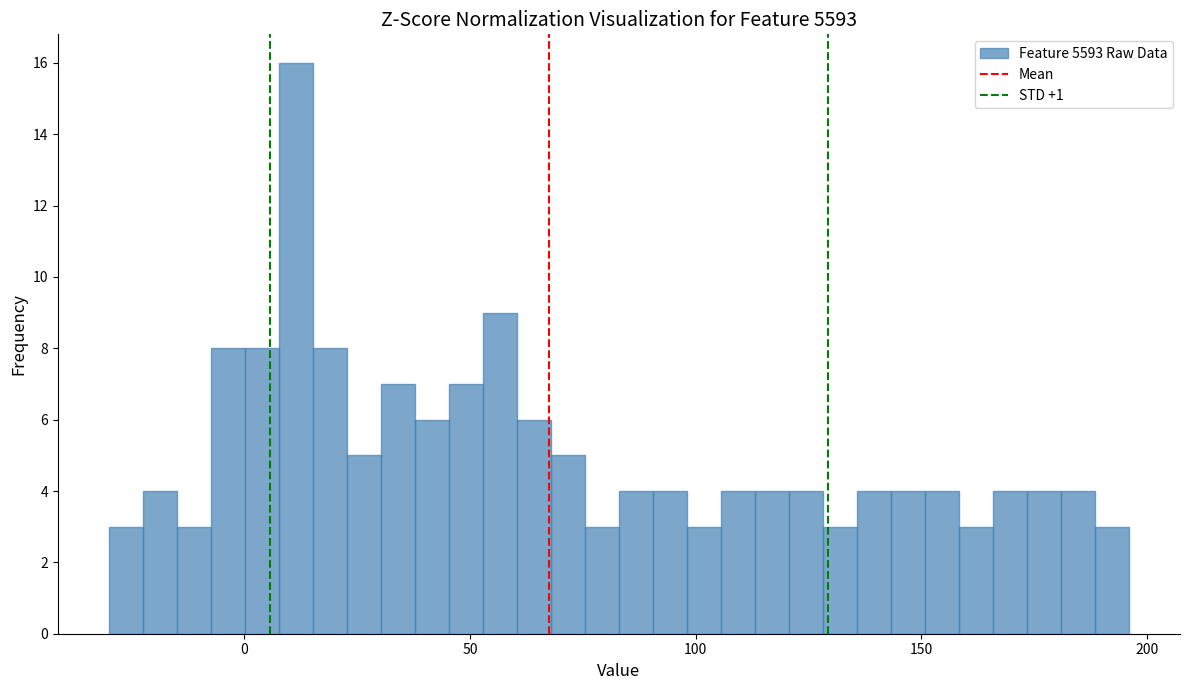

Read against the x-axis, roughly where is the centre of the tallest bar?

10